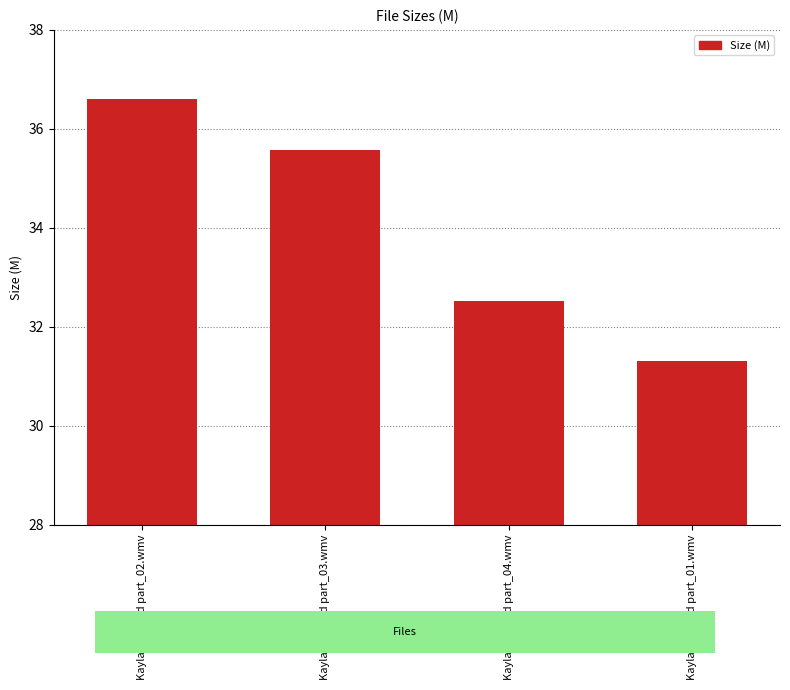

Reading left to right, what are all the values shown in this chart?

Kayla & Friend part_02.wmv=36.6	Kayla & Friend part_03.wmv=35.6	Kayla & Friend part_04.wmv=32.5	Kayla & Friend part_01.wmv=31.3